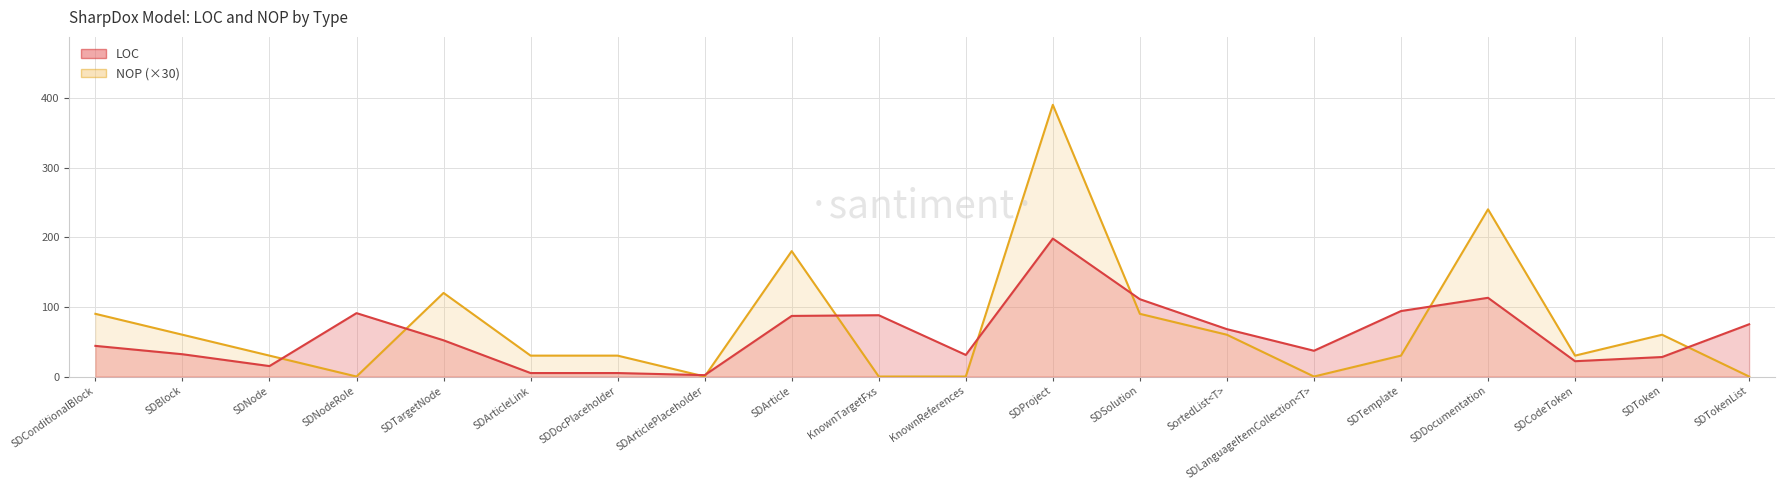

After their last crossing, which series has the higher values: NOP or LOC?

LOC